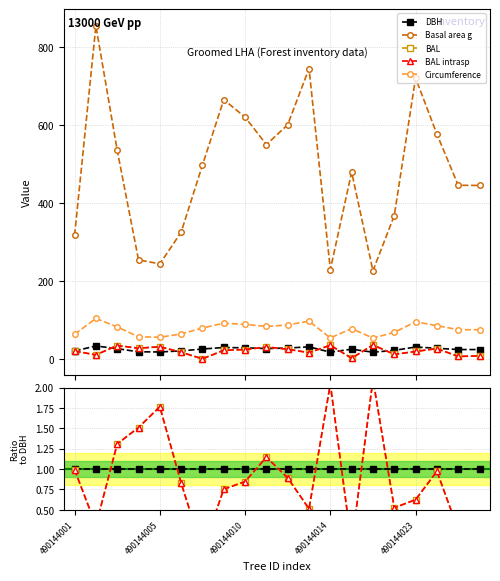

Where do BAL and DBH first cross each other?

490144005 and 490144010